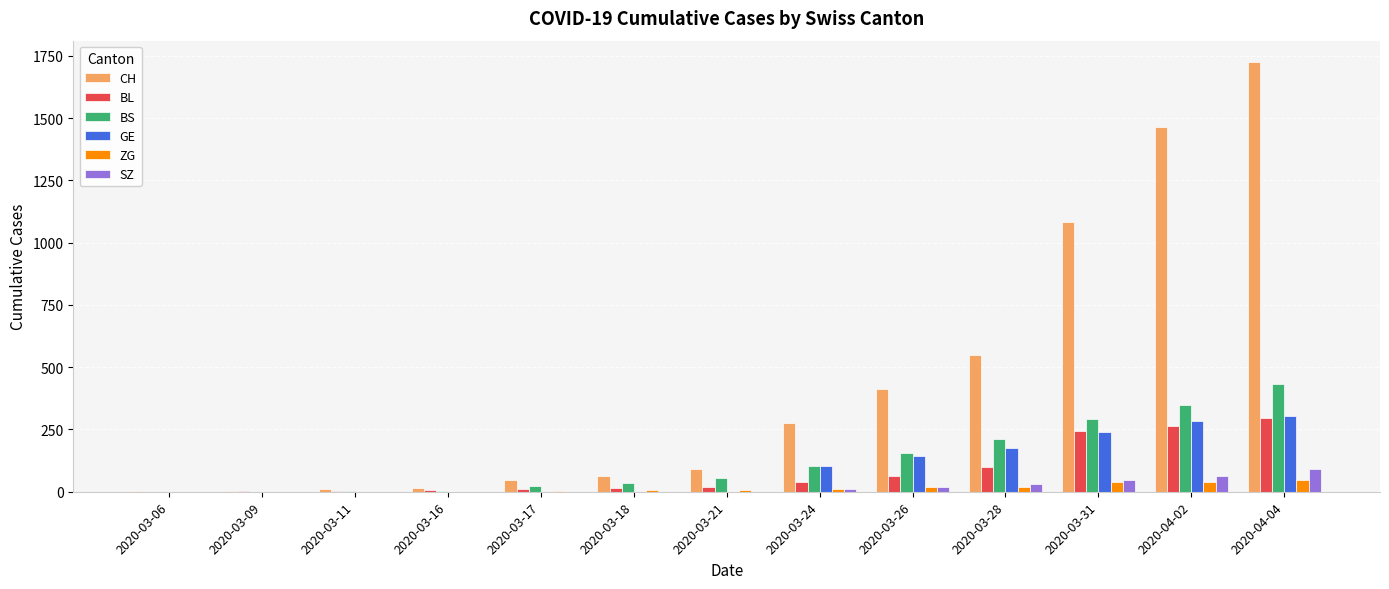

At which category is the sum across all series the highest?

2020-04-04